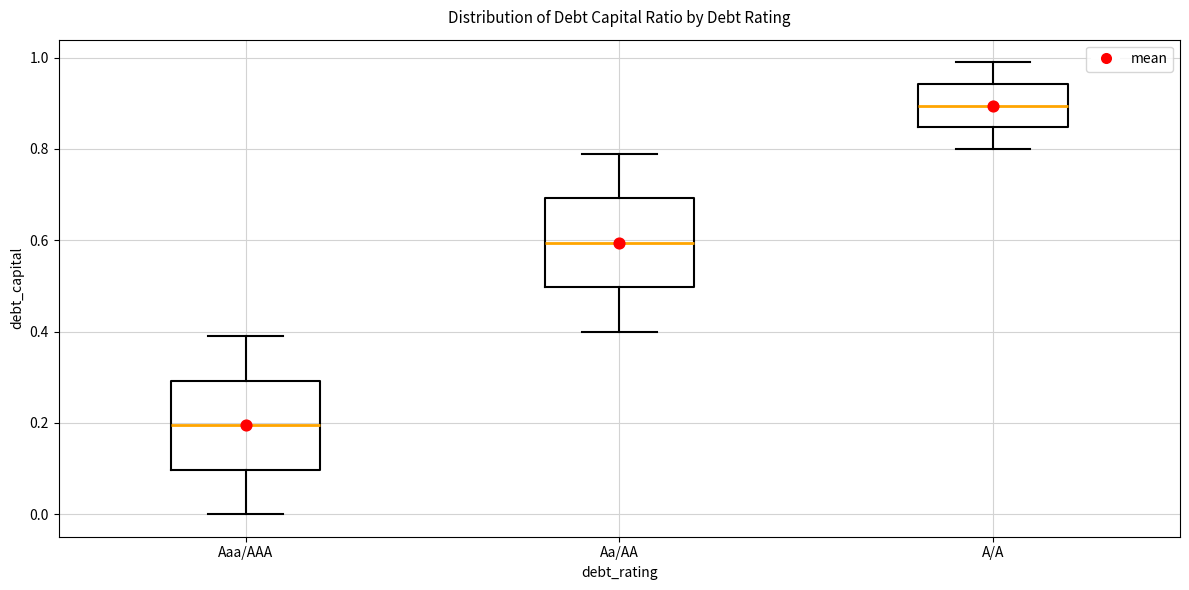

Reading left to right, read every box against the y-axis: the position of its median line, the range the box covers, and the ends of its whiskers. The values are not printed on the chart, so give them approximately, as read against the axis.

Aaa/AAA: median 0.20, box 0.10 to 0.30, whiskers 0.00 to 0.40
Aa/AA: median 0.60, box 0.50 to 0.70, whiskers 0.40 to 0.80
A/A: median 0.90, box 0.84 to 0.94, whiskers 0.80 to 1.00